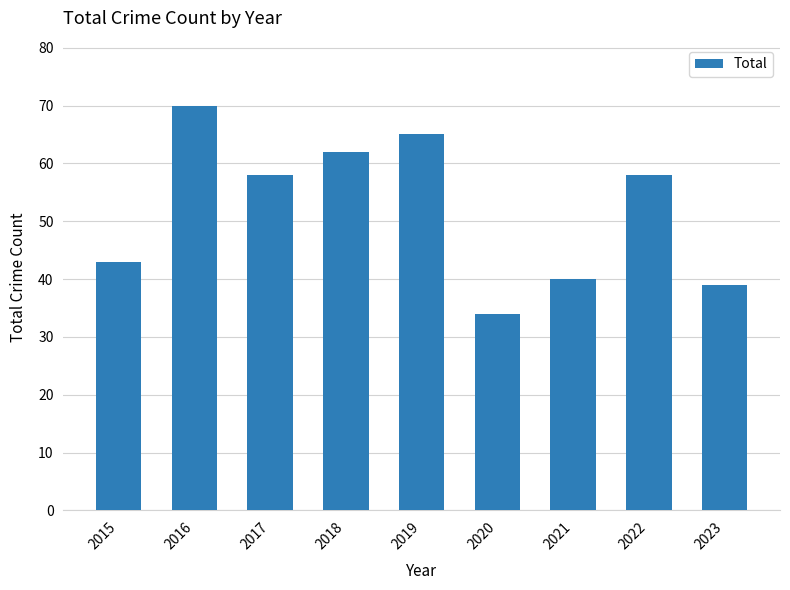

Where does the data first go above 58?

2016